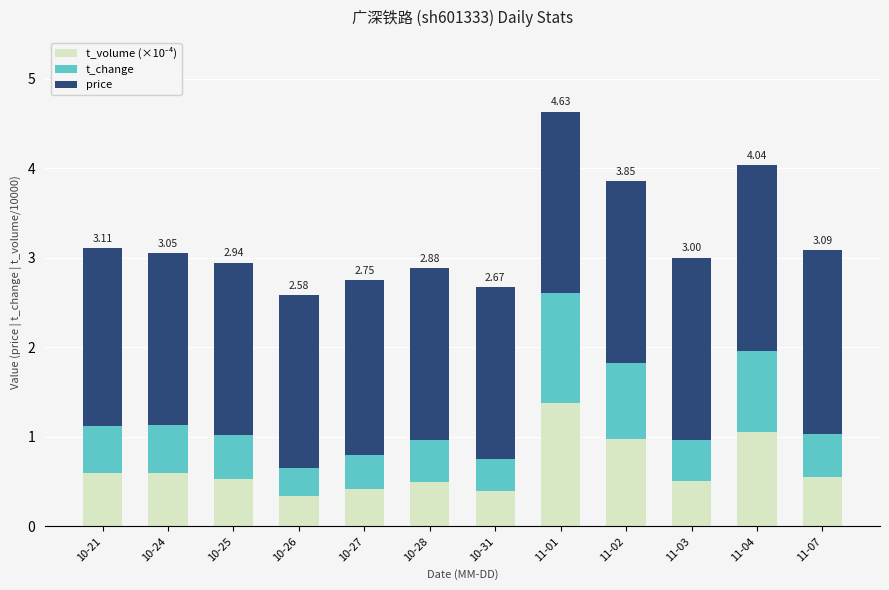

At which category is the sum across all series the highest?

11-01